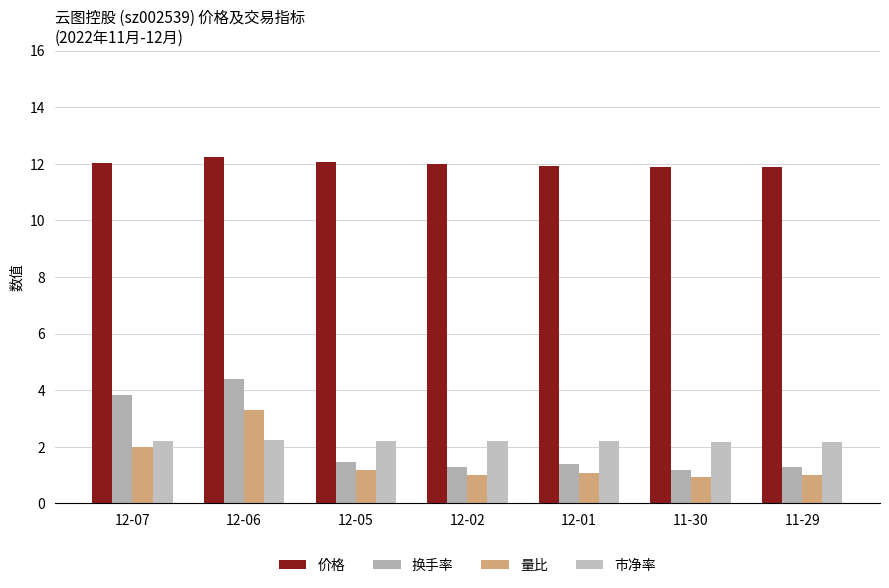

How many data points does each series have?

7